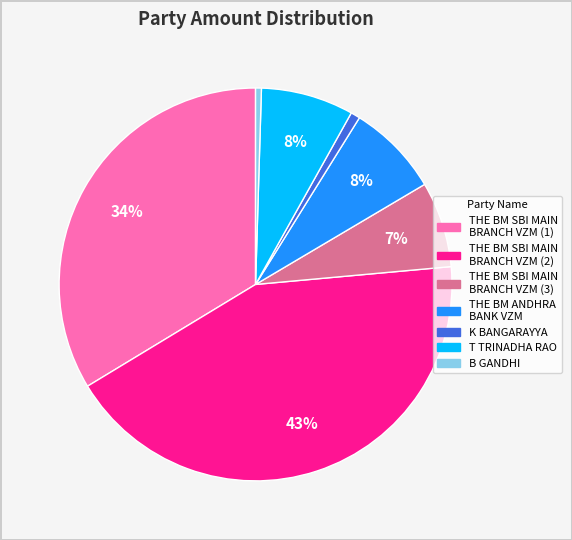

To the nearest percent, what is the difference between the THE BM ANDHRA BANK VZM and K BANGARAYYA slice percentages?

7%